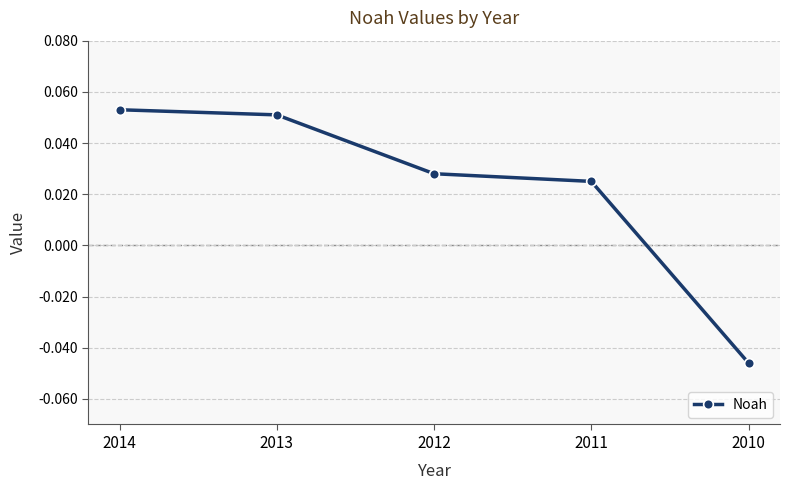

Between 2013 and 2010, which is larger?

2013